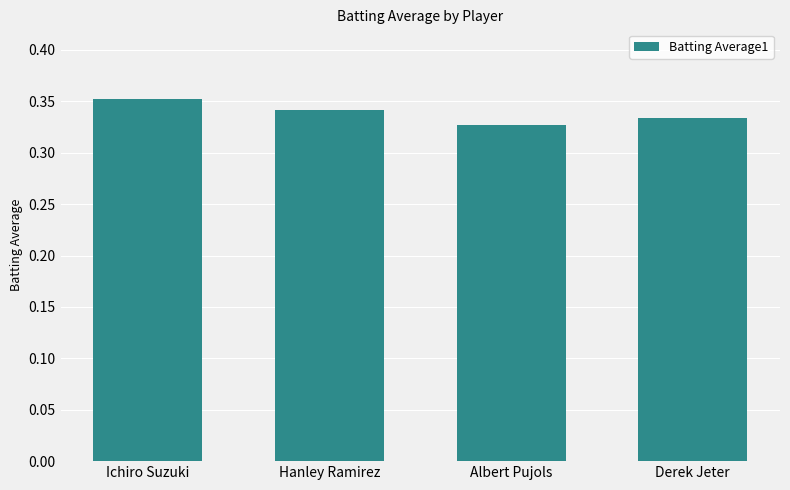

Between Ichiro Suzuki and Derek Jeter, which is larger?

Ichiro Suzuki